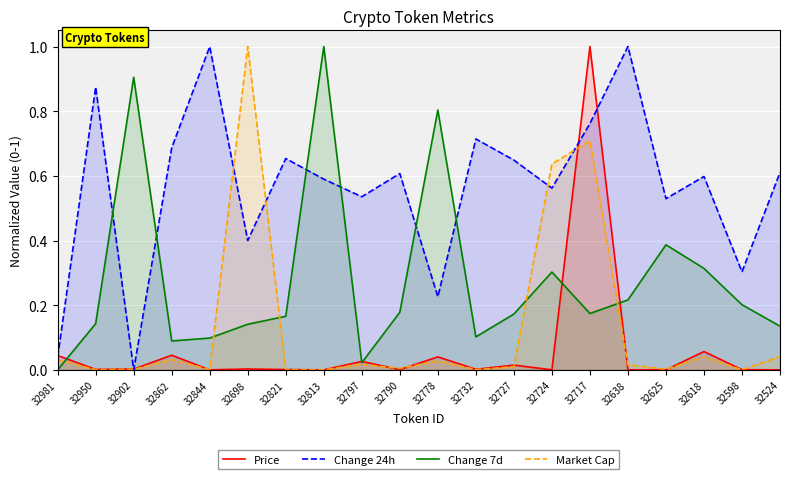

At which category does the chart reach its peak across all series?

32717